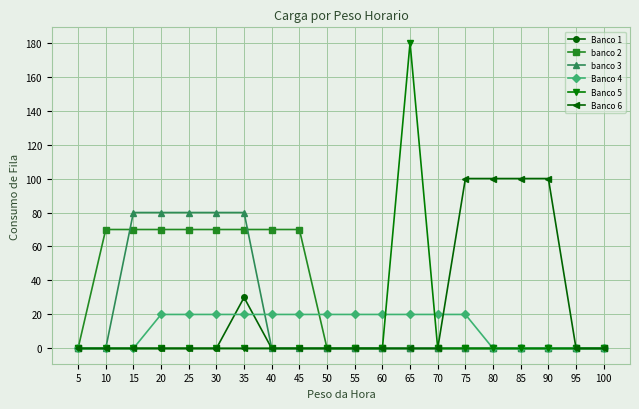

Reading right to left, what are all the values shown in this chart?

Banco 1: 100=0	95=0	90=0	85=0	80=0	75=0	70=0	65=0	60=0	55=0	50=0	45=0	40=0	35=30	30=0	25=0	20=0	15=0	10=0	5=0
banco 2: 100=0	95=0	90=0	85=0	80=0	75=0	70=0	65=0	60=0	55=0	50=0	45=70	40=70	35=70	30=70	25=70	20=70	15=70	10=70	5=0
banco 3: 100=0	95=0	90=0	85=0	80=0	75=0	70=0	65=0	60=0	55=0	50=0	45=0	40=0	35=80	30=80	25=80	20=80	15=80	10=0	5=0
Banco 4: 100=0	95=0	90=0	85=0	80=0	75=20	70=20	65=20	60=20	55=20	50=20	45=20	40=20	35=20	30=20	25=20	20=20	15=0	10=0	5=0
Banco 5: 100=0	95=0	90=0	85=0	80=0	75=0	70=0	65=180	60=0	55=0	50=0	45=0	40=0	35=0	30=0	25=0	20=0	15=0	10=0	5=0
Banco 6: 100=0	95=0	90=100	85=100	80=100	75=100	70=0	65=0	60=0	55=0	50=0	45=0	40=0	35=0	30=0	25=0	20=0	15=0	10=0	5=0